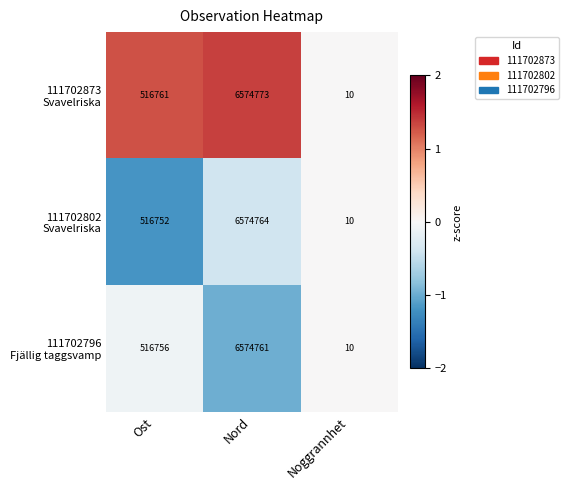

What is the greatest value displayed?

6574773